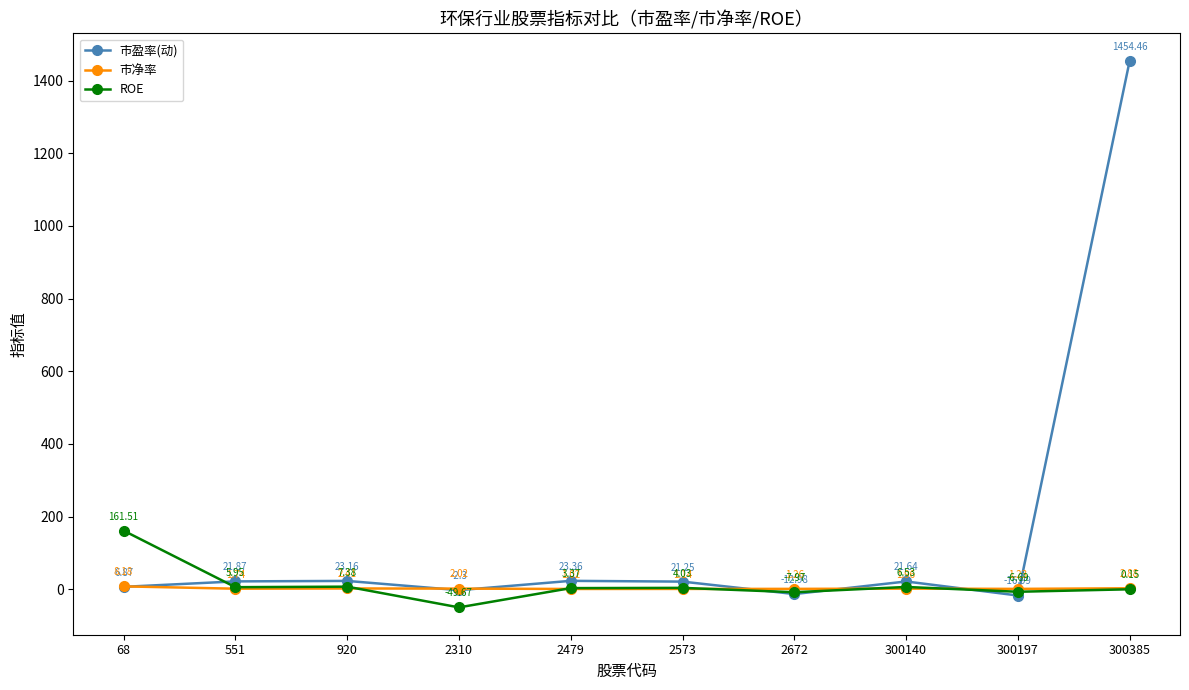

What is the value of the ROE point at the 8th from the left?

6.5